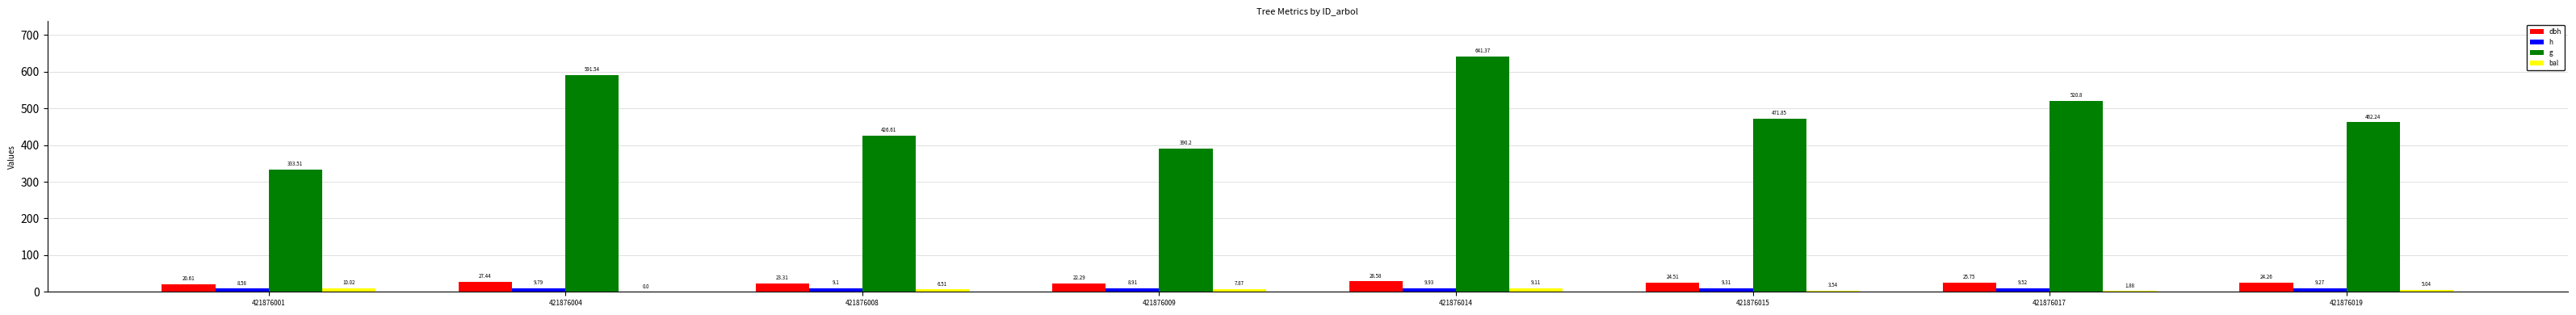

At which category does the chart reach its peak across all series?

421876014